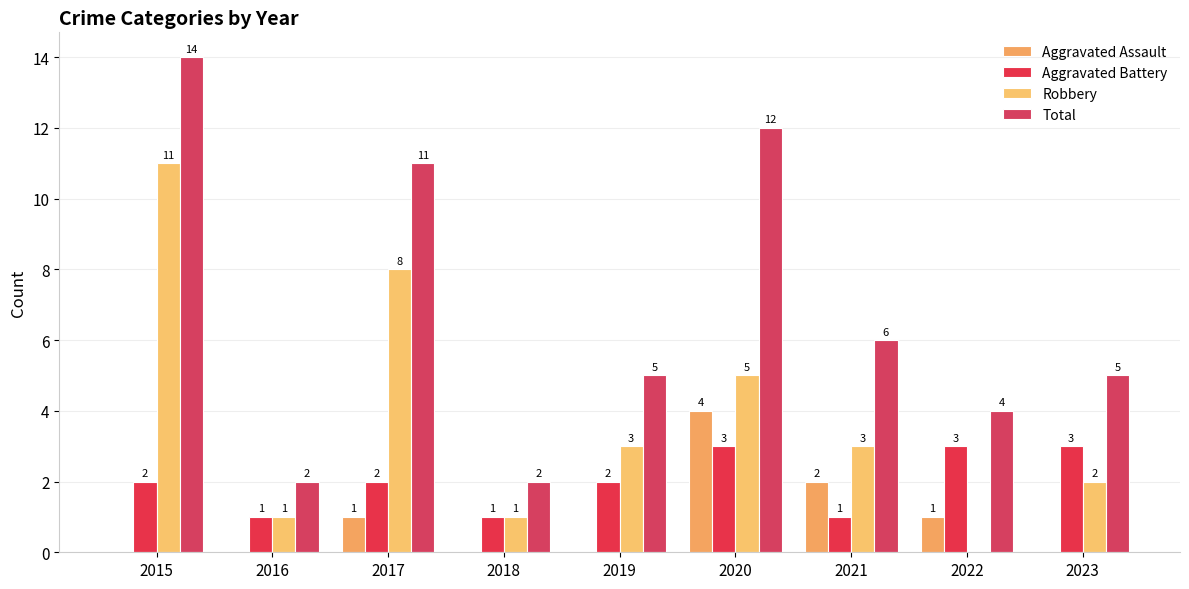

How many positive values does the Aggravated Assault series have?

4